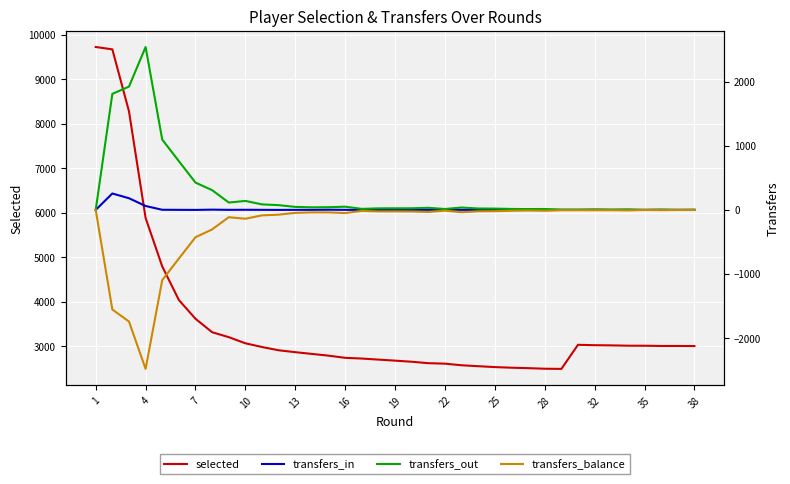

True or false: transfers_out and transfers_balance intersect in this chart.

False